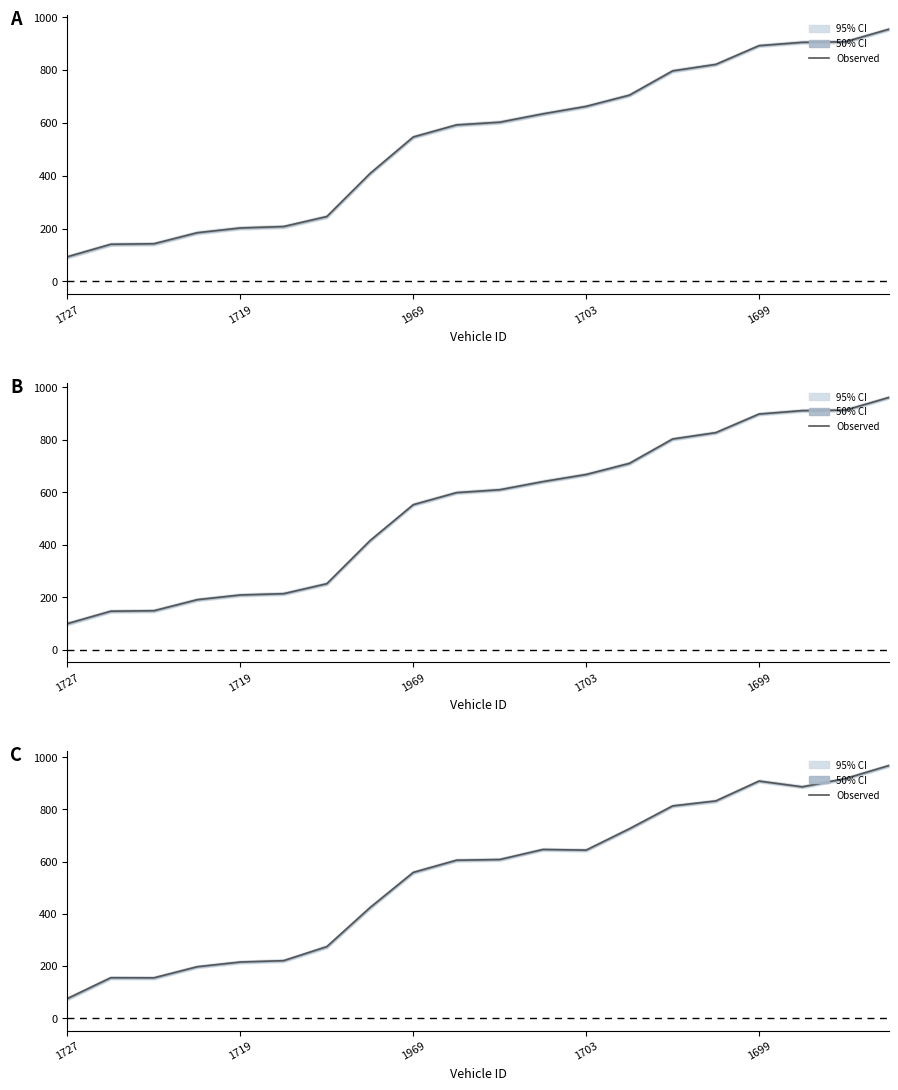

What is the sum of all values?

10822.7